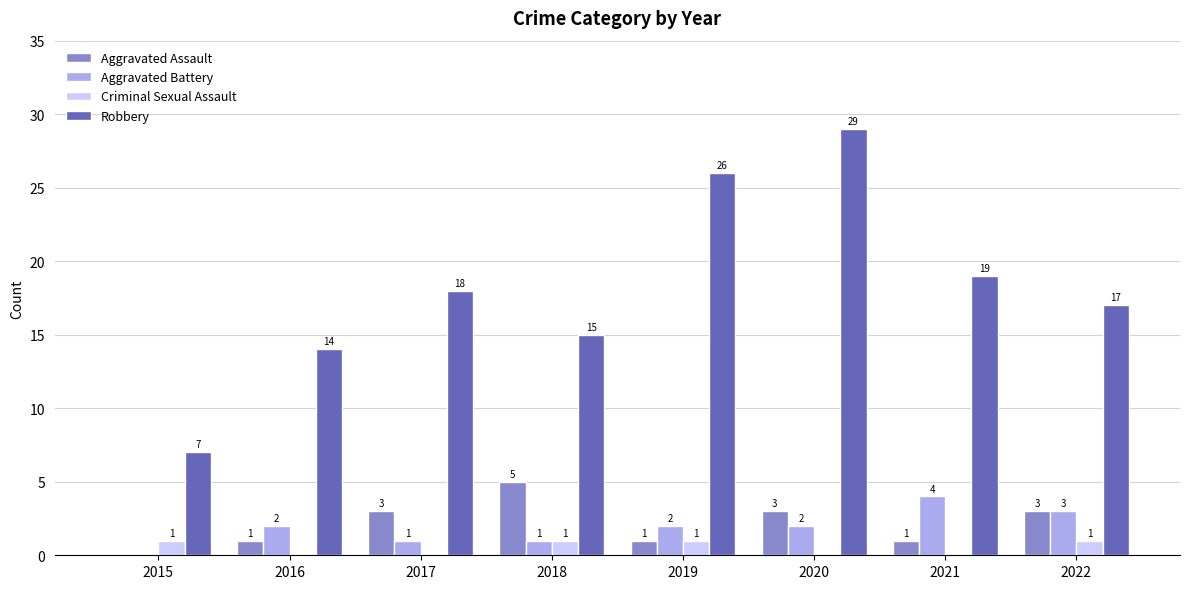

How many Aggravated Assault values are between 1 and 3?

6